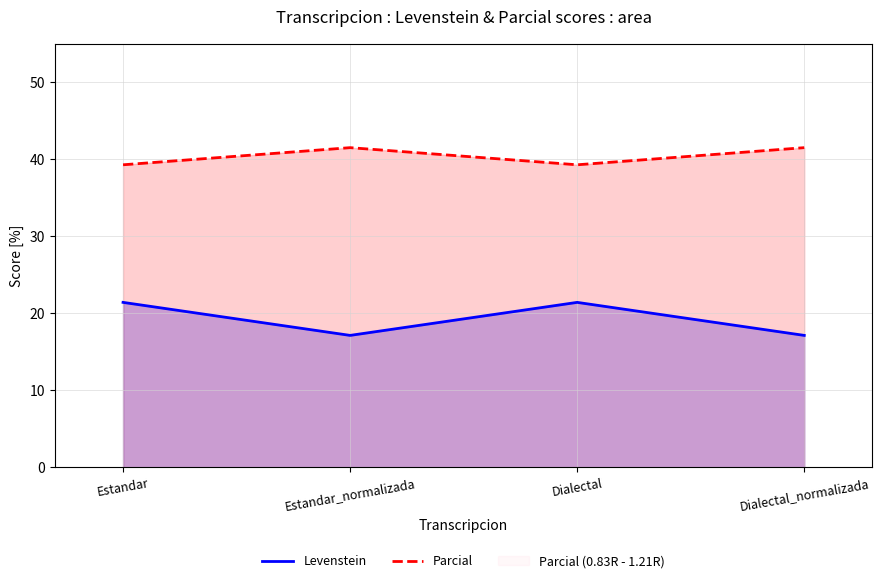

Reading left to right, what are all the values shown in this chart?

Levenstein: Estandar=21.4	Estandar_normalizada=17.1	Dialectal=21.4	Dialectal_normalizada=17.1
Parcial: Estandar=39.3	Estandar_normalizada=41.5	Dialectal=39.3	Dialectal_normalizada=41.5